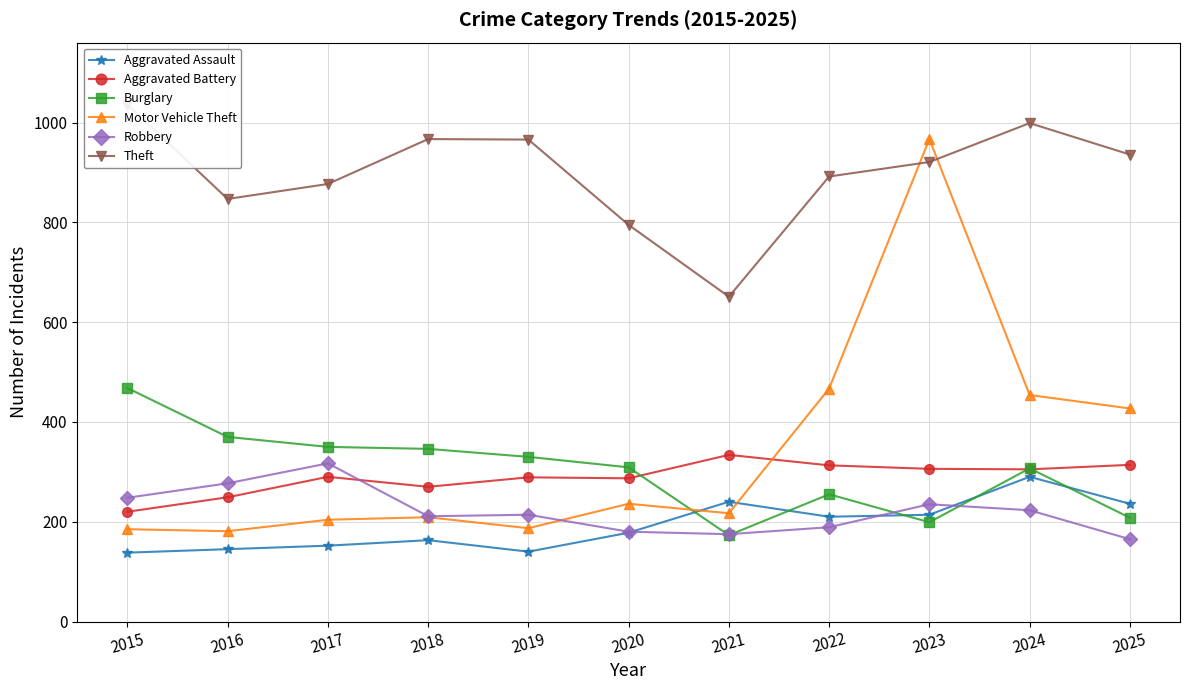

Reading left to right, extract all data points from this chart.

Aggravated Assault: 2015=138	2016=145	2017=152	2018=163	2019=140	2020=178	2021=240	2022=210	2023=214	2024=290	2025=236
Aggravated Battery: 2015=220	2016=249	2017=290	2018=270	2019=289	2020=287	2021=334	2022=313	2023=306	2024=305	2025=314
Burglary: 2015=468	2016=370	2017=350	2018=346	2019=330	2020=309	2021=173	2022=255	2023=199	2024=307	2025=208
Motor Vehicle Theft: 2015=185	2016=181	2017=204	2018=209	2019=187	2020=236	2021=217	2022=467	2023=967	2024=454	2025=427
Robbery: 2015=248	2016=277	2017=317	2018=211	2019=214	2020=180	2021=175	2022=189	2023=235	2024=223	2025=165
Theft: 2015=1036	2016=847	2017=877	2018=967	2019=966	2020=795	2021=651	2022=892	2023=921	2024=999	2025=936